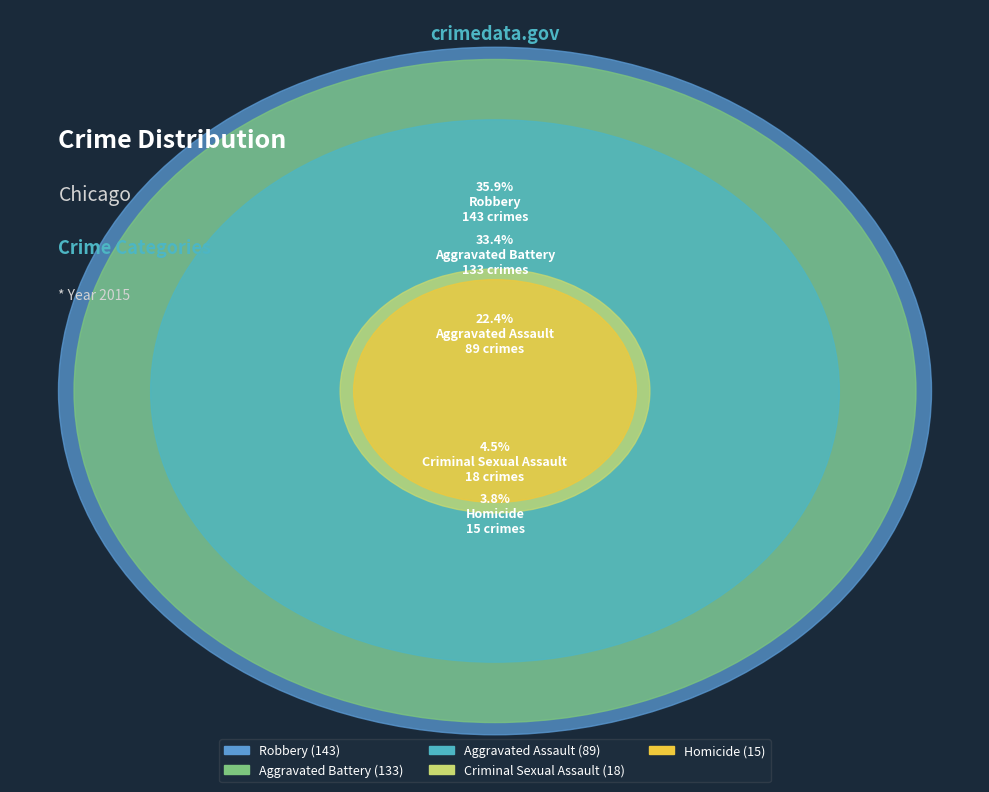

What is the change in value from Aggravated Battery to Criminal Sexual Assault?

-115